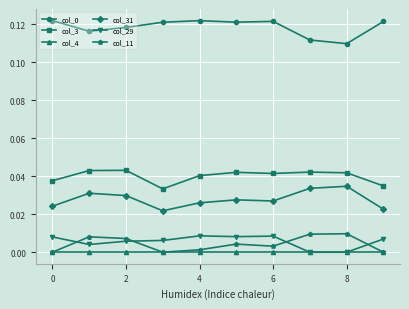

Is this an area chart (filled region under the line)?

No